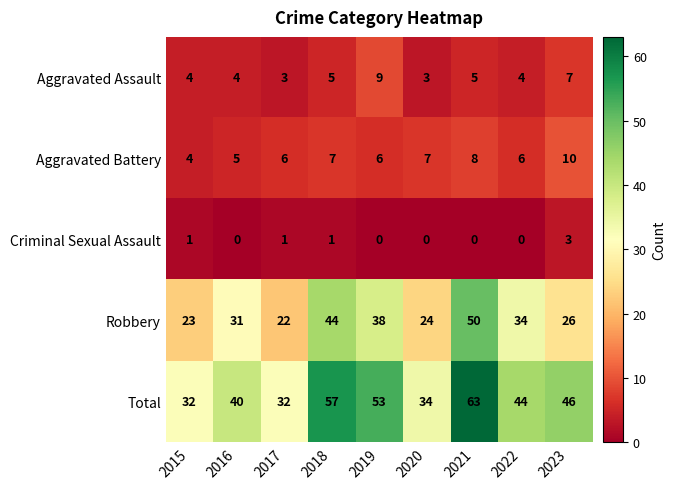

What is the total value across all series at 2015?

64